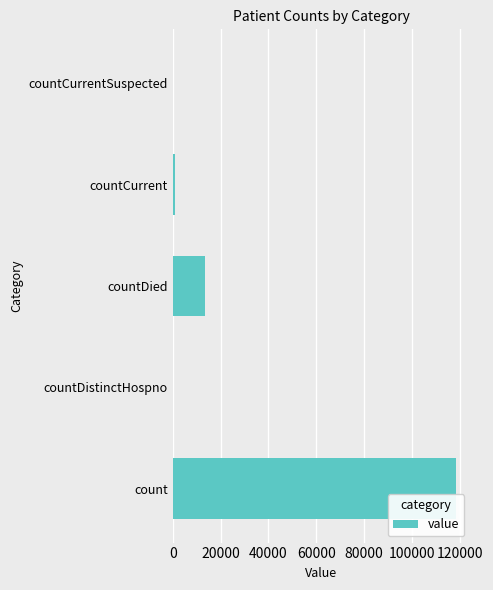

Where is the data nearest to the value 59208?

countDied